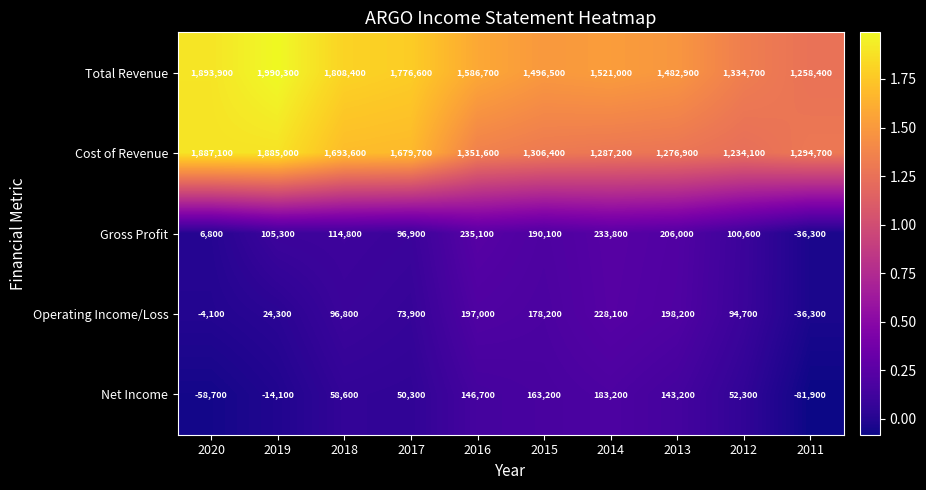

The value of Net Income at 2015 is 61640. True or false?

False